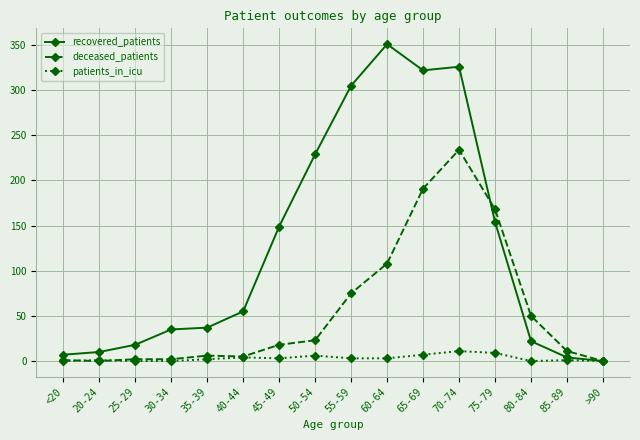

Which series has the largest total across all categories?

recovered_patients